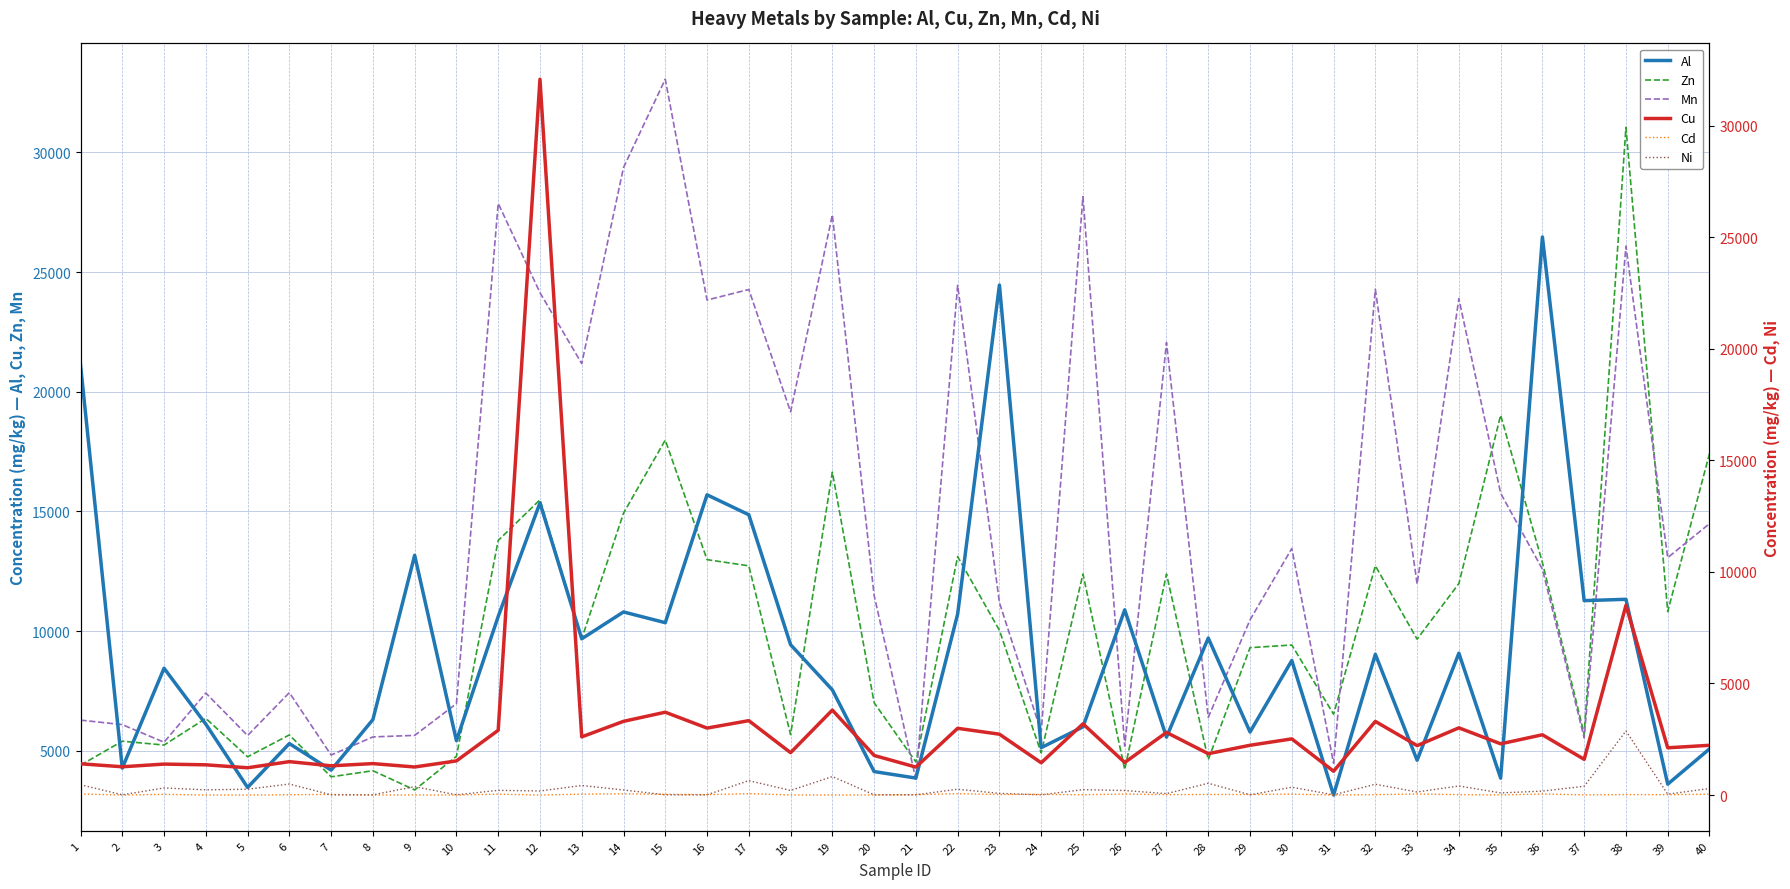

True or false: Al has a value of 14858.9 at 17.

True